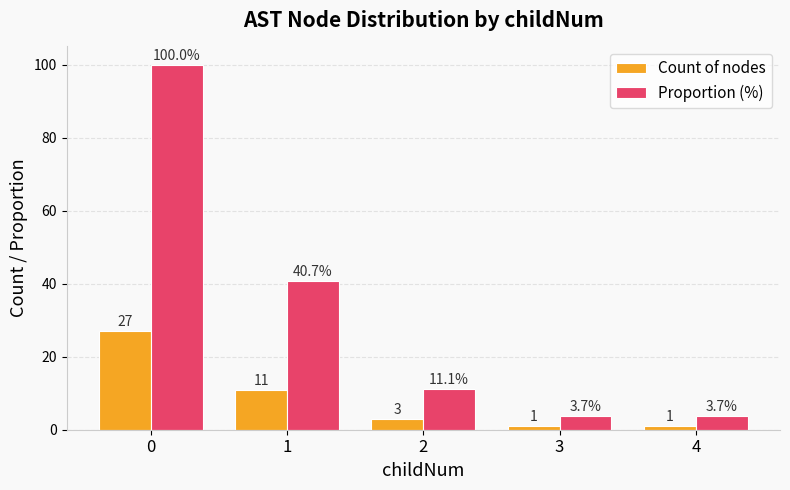

What is the lowest value of the Proportion (%) series?

3.7